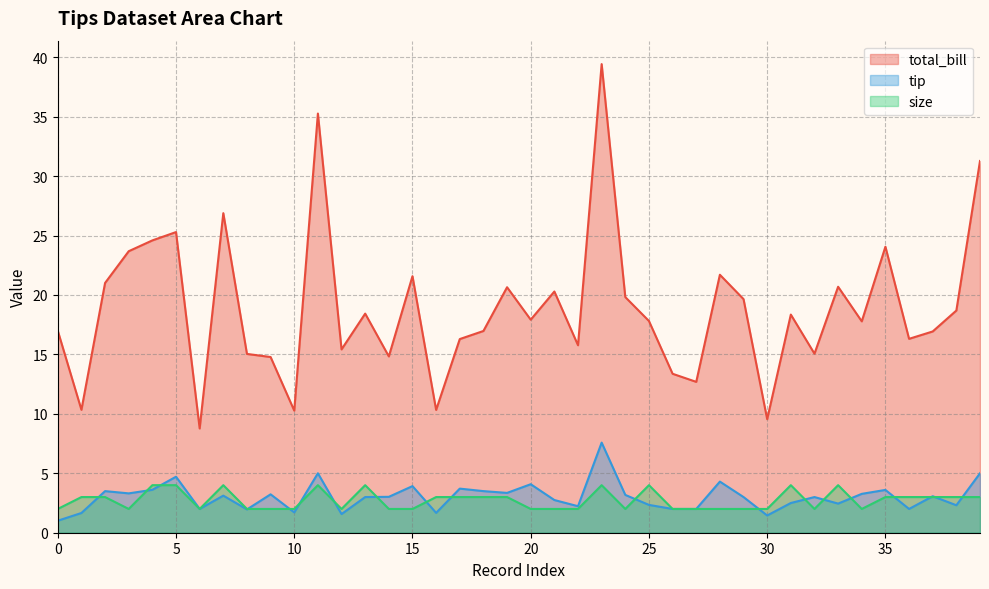

At which category does the chart reach its peak across all series?

23